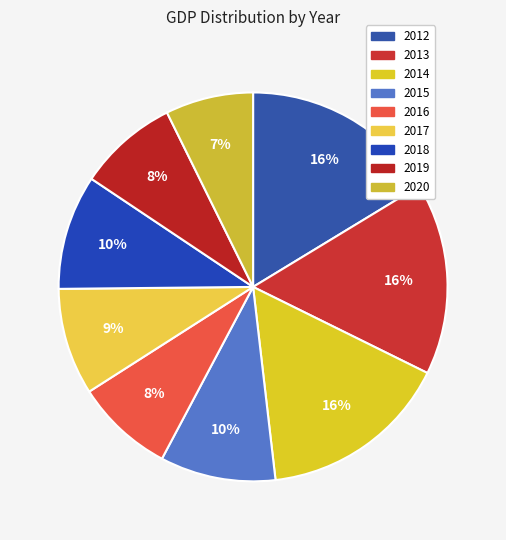

Between 2019 and 2013, which is larger?

2013